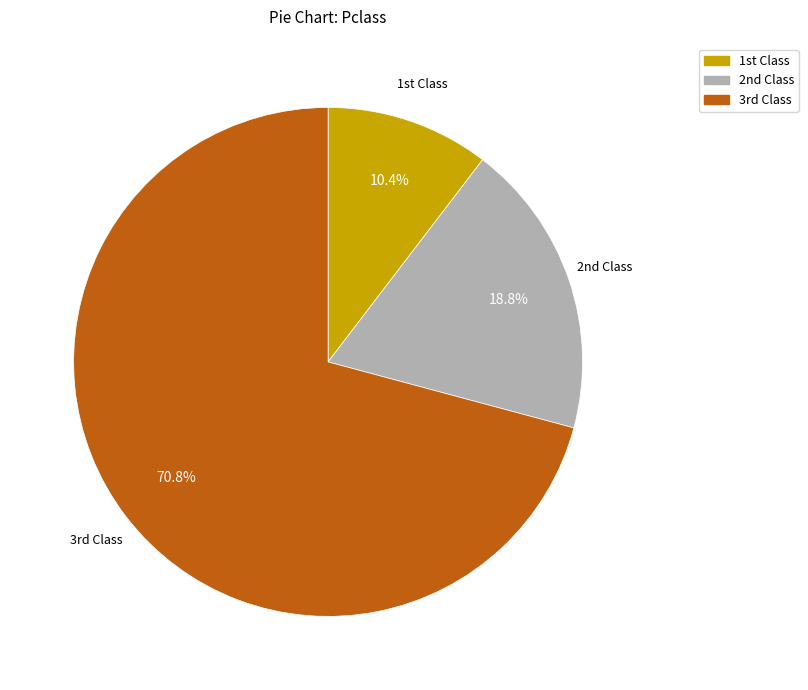

How many segments does this pie chart have?

3